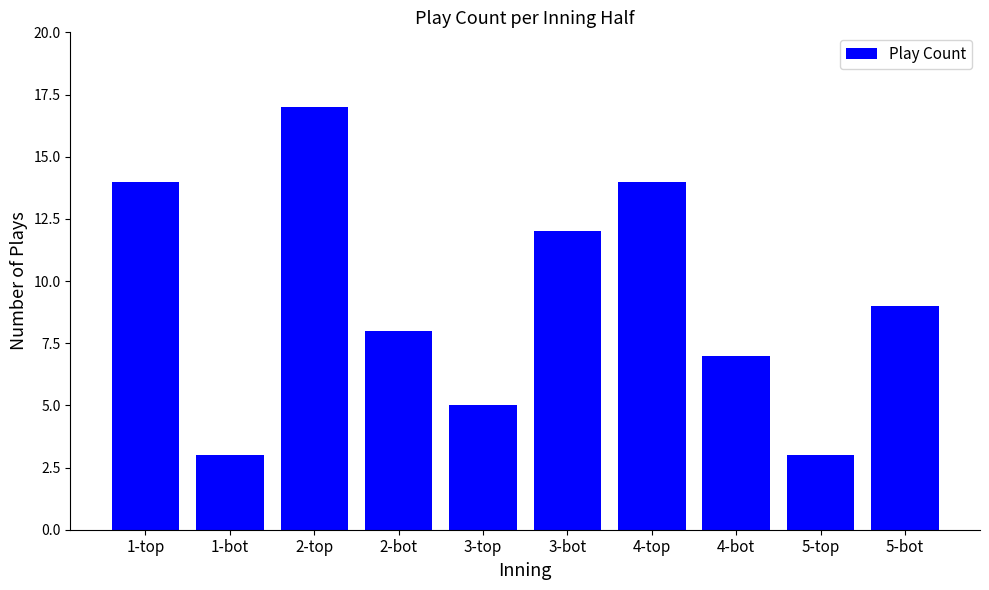

The chart shows a value of 23 at 4-top. True or false?

False